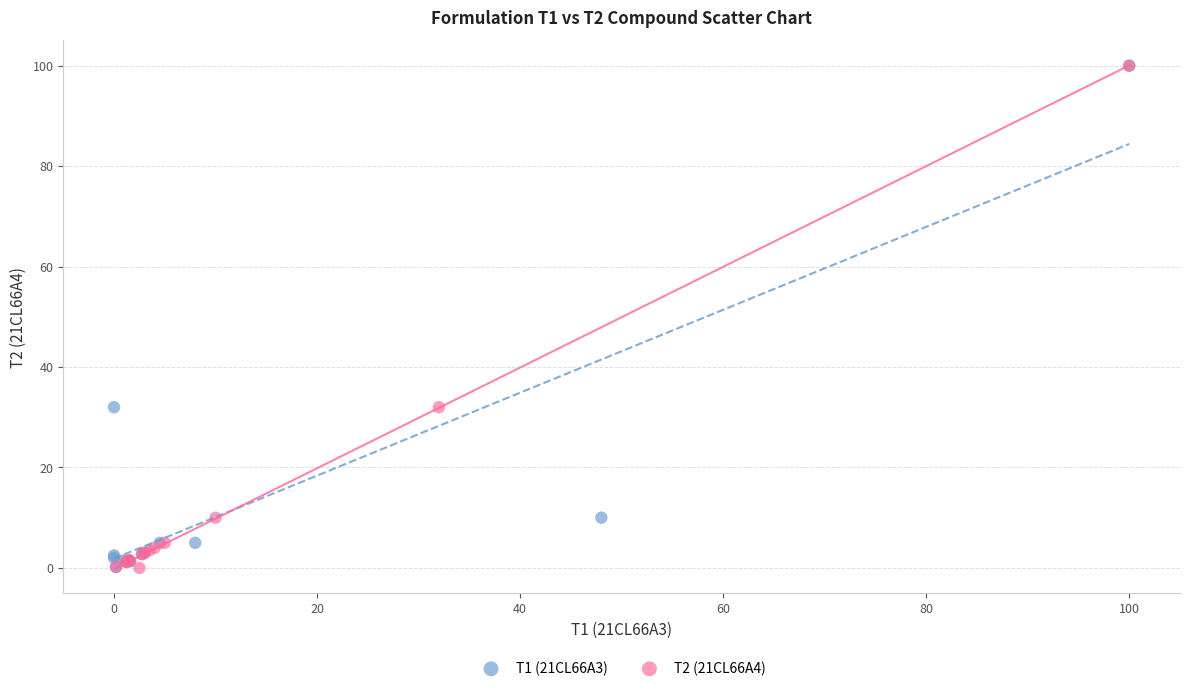

What are all the series names shown in the legend?

T1 (21CL66A3), T2 (21CL66A4)